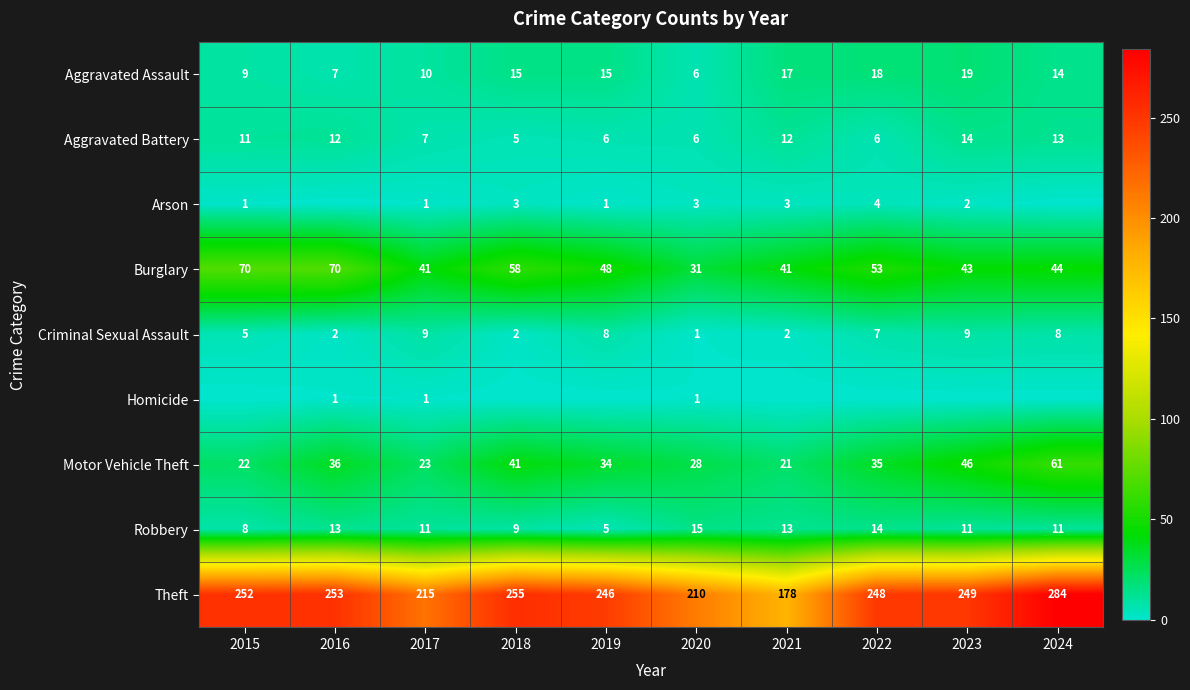

Is it true that Arson equals 1 at 2017?

True